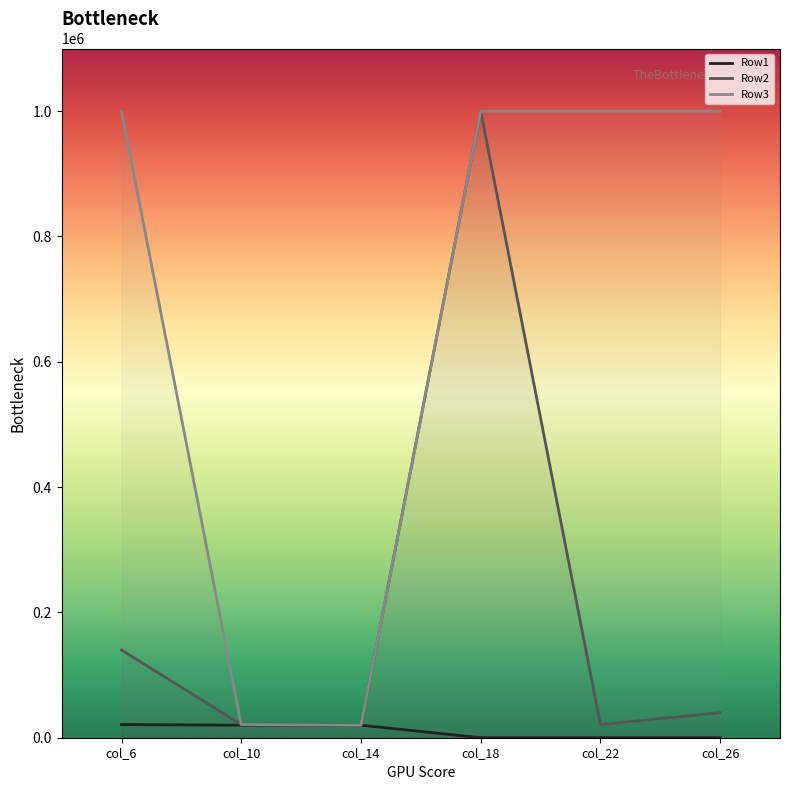

At how many categories does at least one series exceed 554235?

4